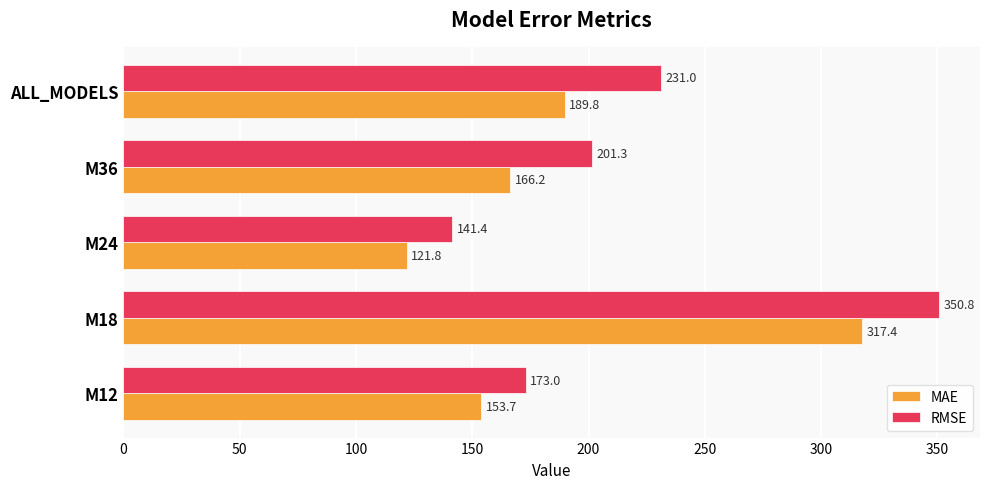

What is the average value of the RMSE series?

219.5